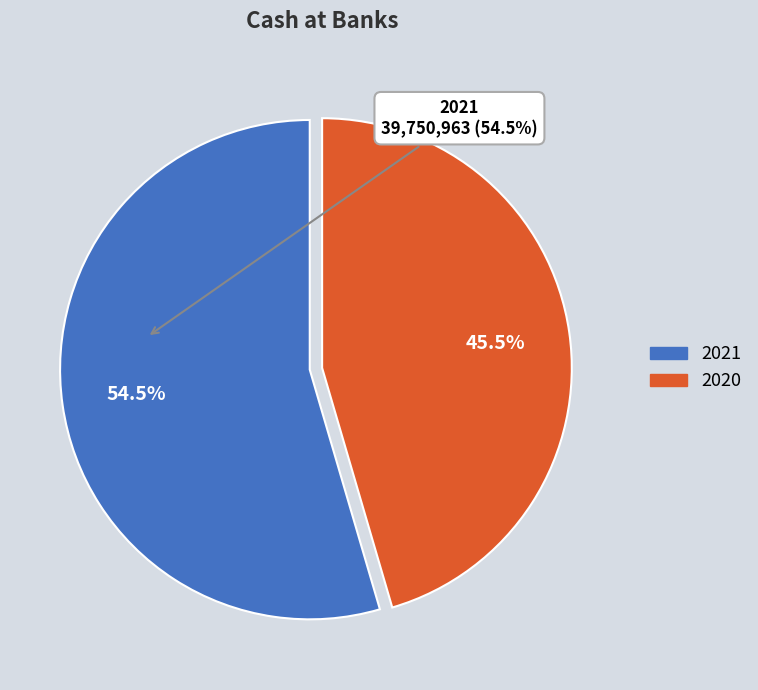

Rank the categories by value from lowest to highest.

2020, 2021